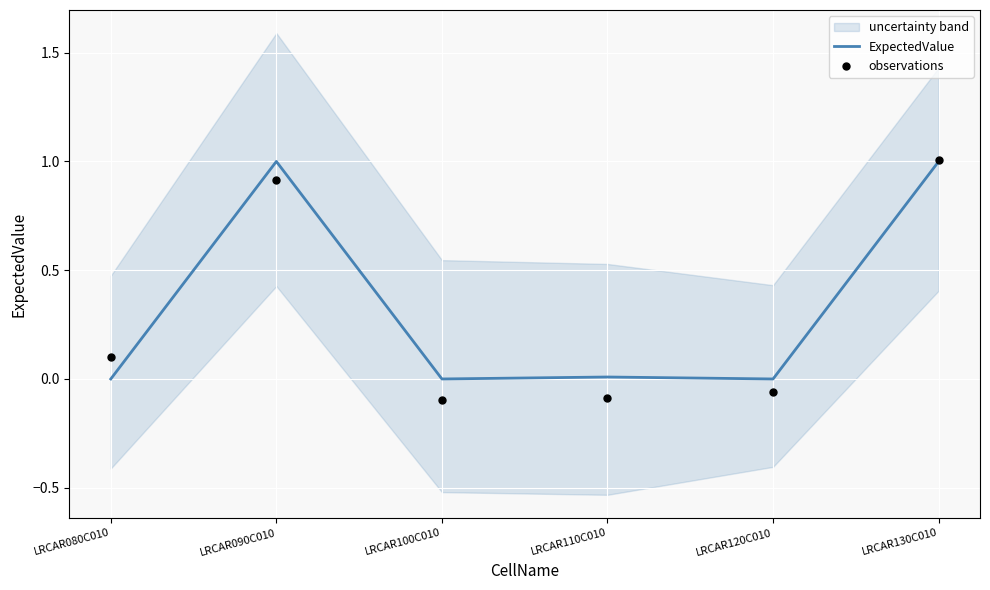

Which series has the widest spread of Y values?

observations